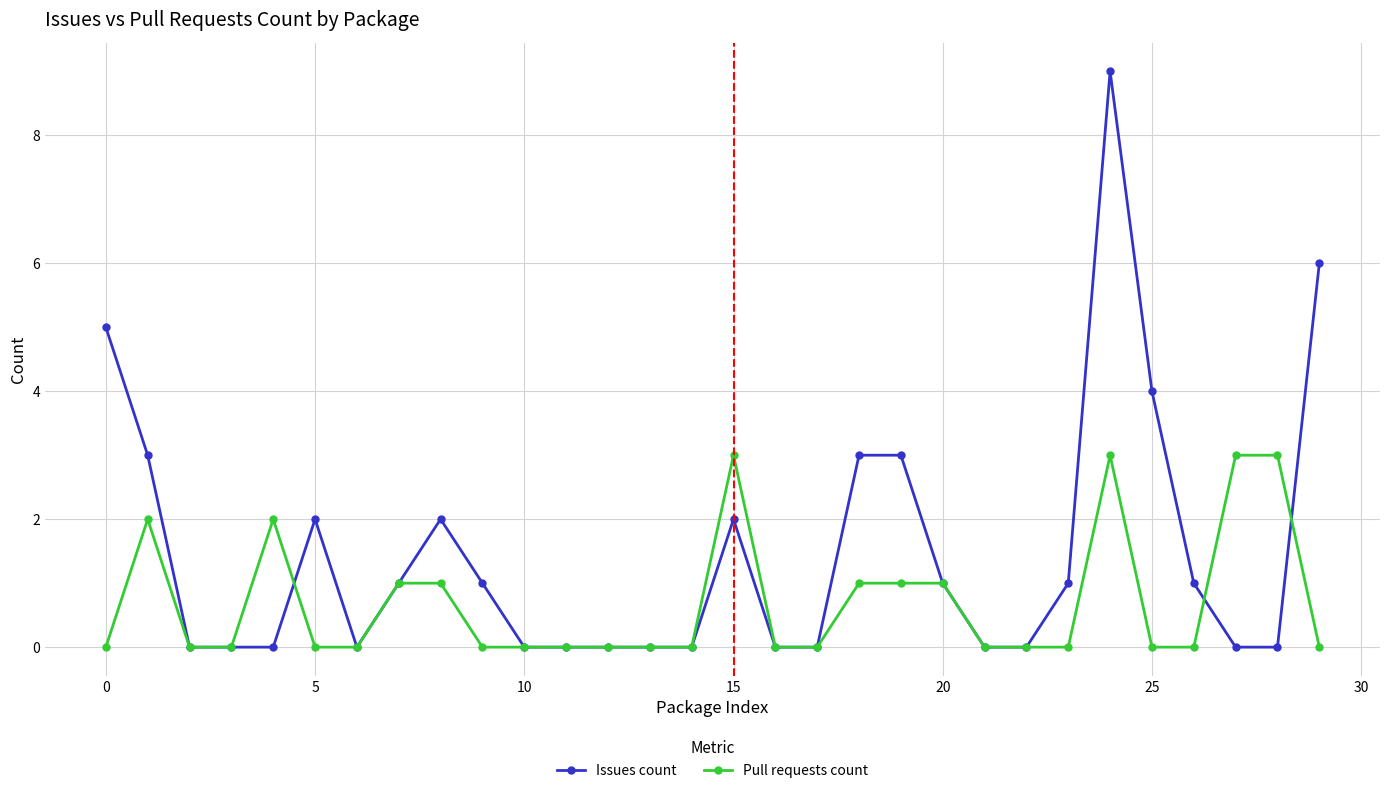

Which series has the widest spread of values?

Issues count